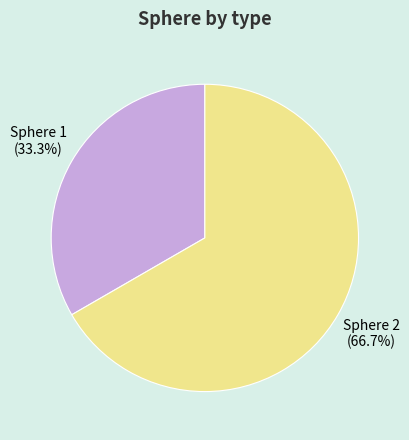

Rank the categories by value from lowest to highest.

Sphere 1, Sphere 2